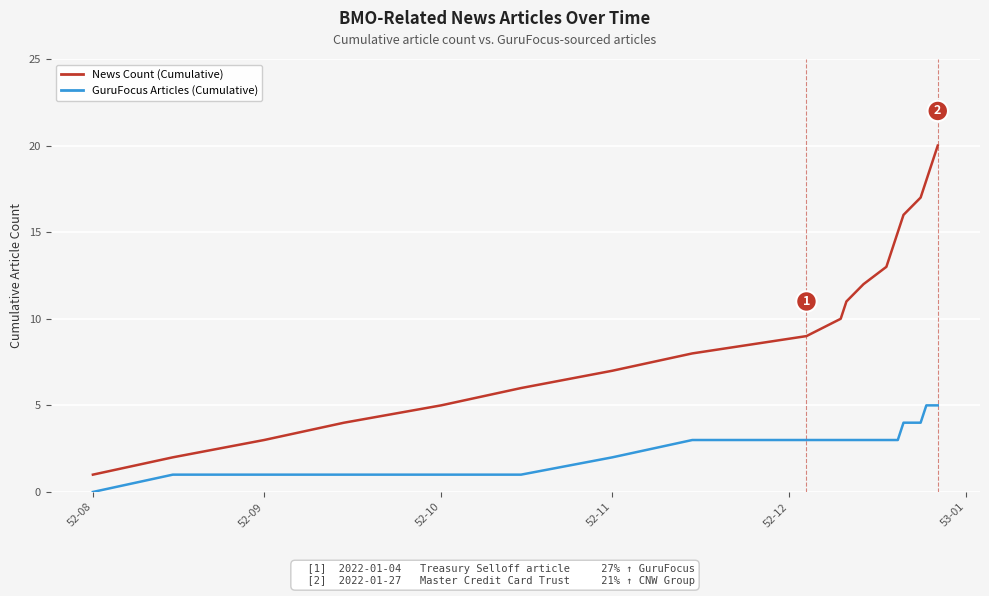

True or false: GuruFocus Articles (Cumulative) and News Count (Cumulative) cross at least once.

False